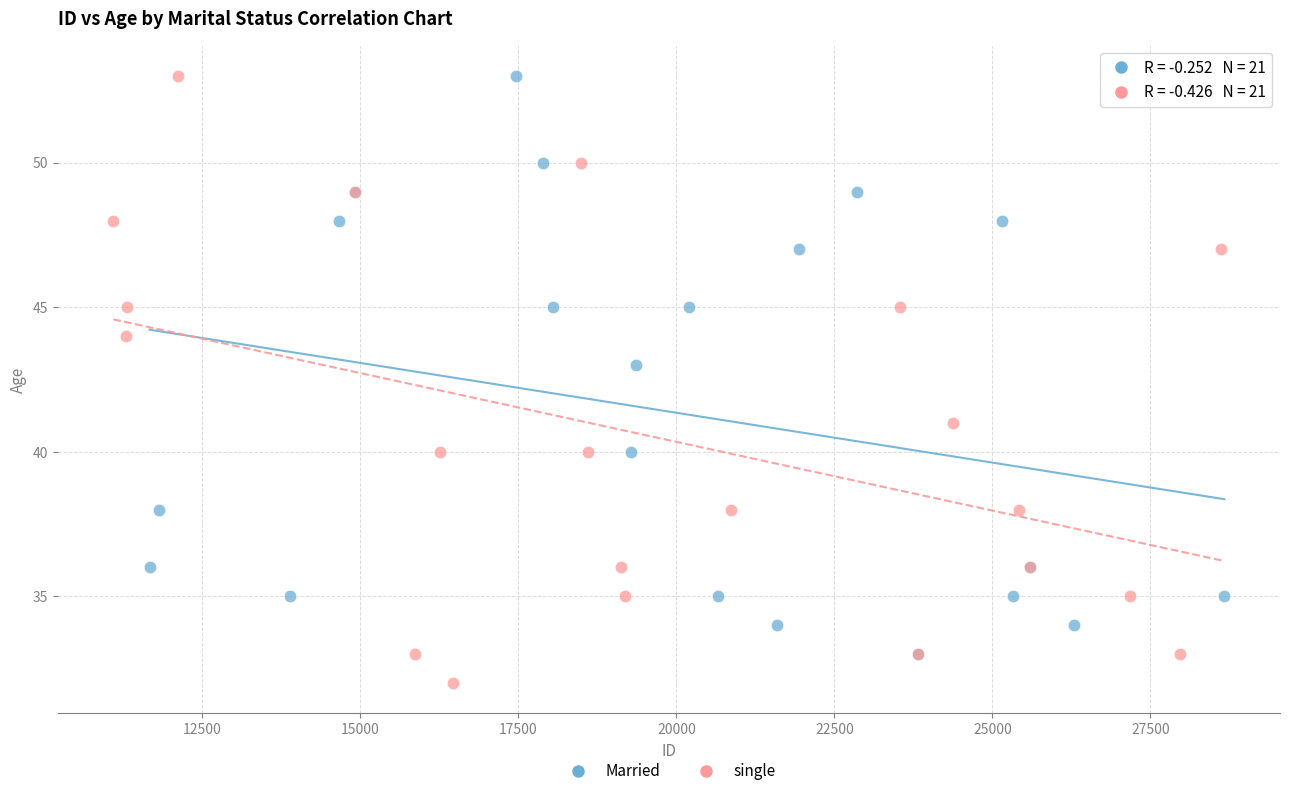

Which series contains the lowest Y value?

single